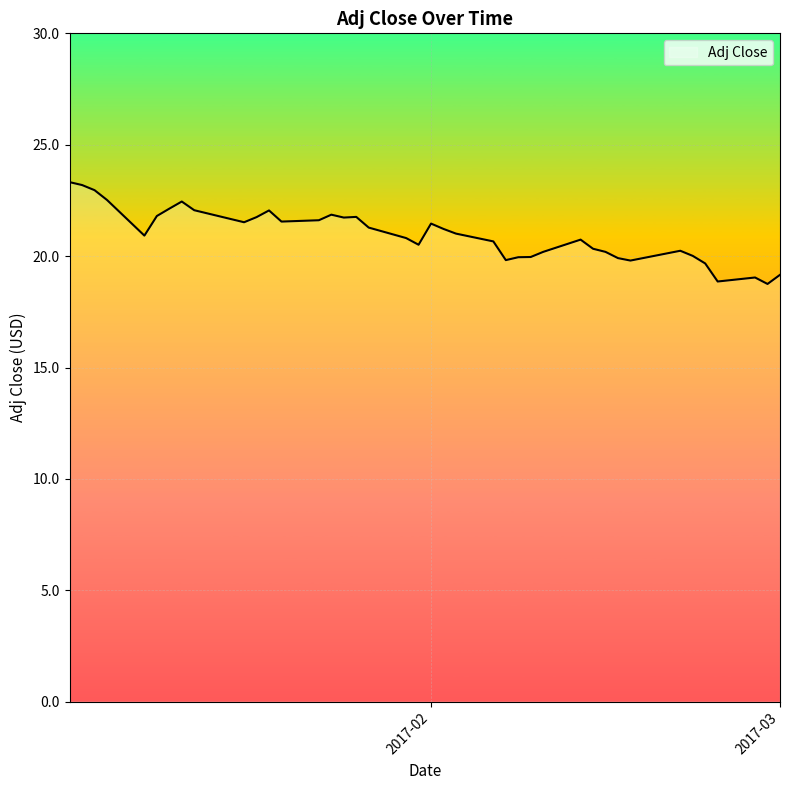

What is the difference between the maximum and minimum values?

4.6